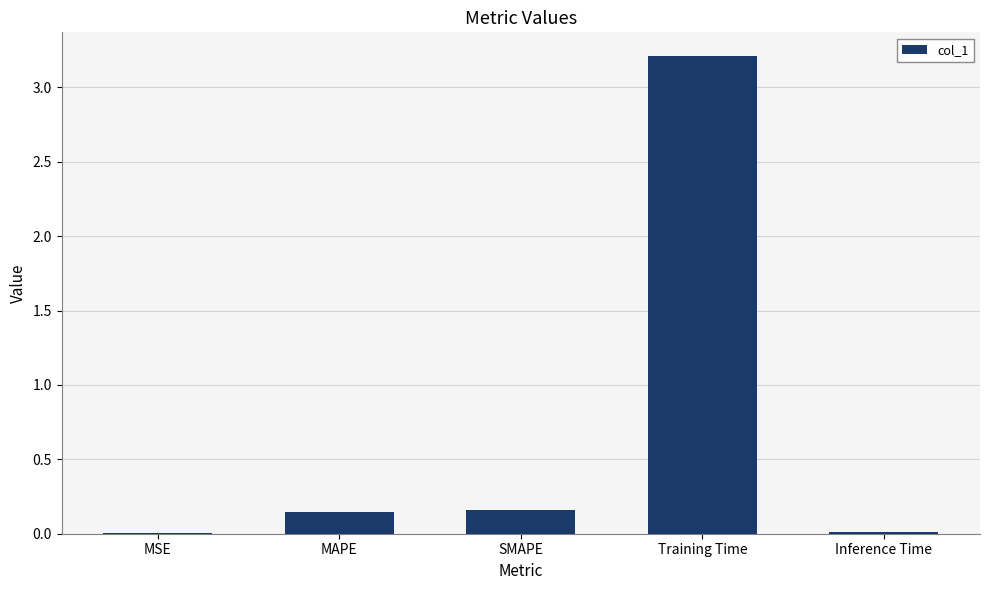

The value at Training Time is 3.2. True or false?

True